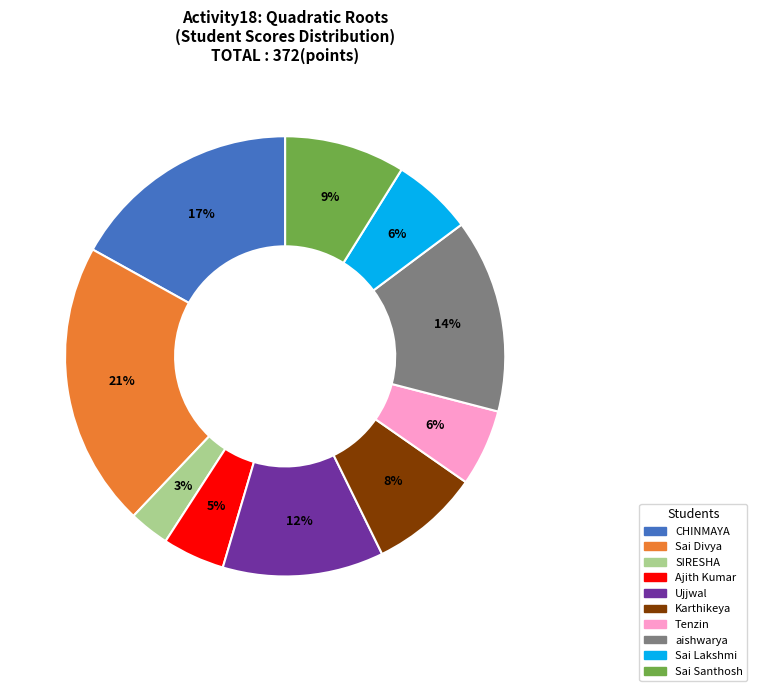

To the nearest percent, what is the difference between the largest and smallest slice percentages?

18%